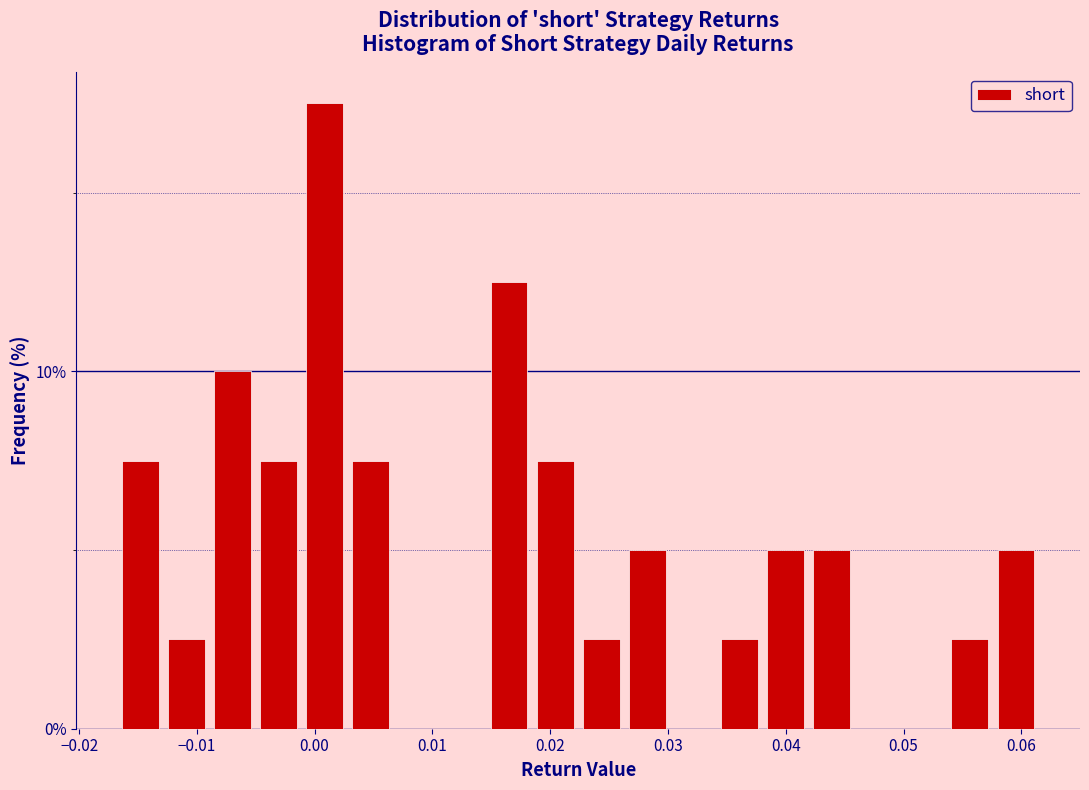

Around what value on the x-axis is the tallest bar? Give the approximate position of its centre, as read against the axis.

0.001